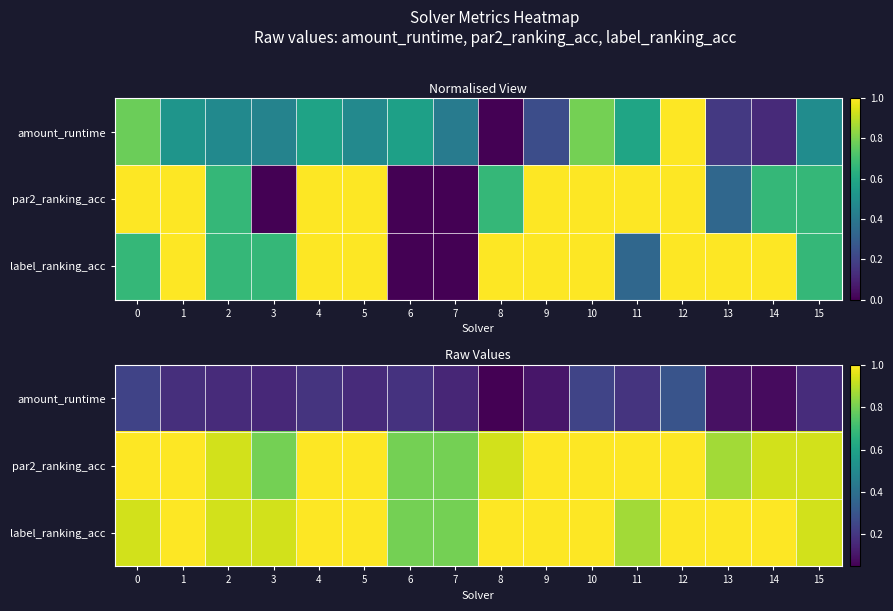

At how many categories does at least one series exceed 0?

16